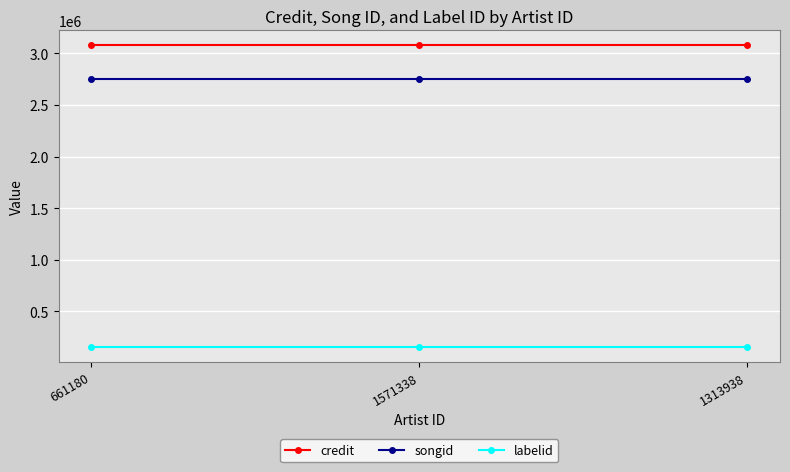

What is the sum of the labelid values at 1571338 and 661180?

311156